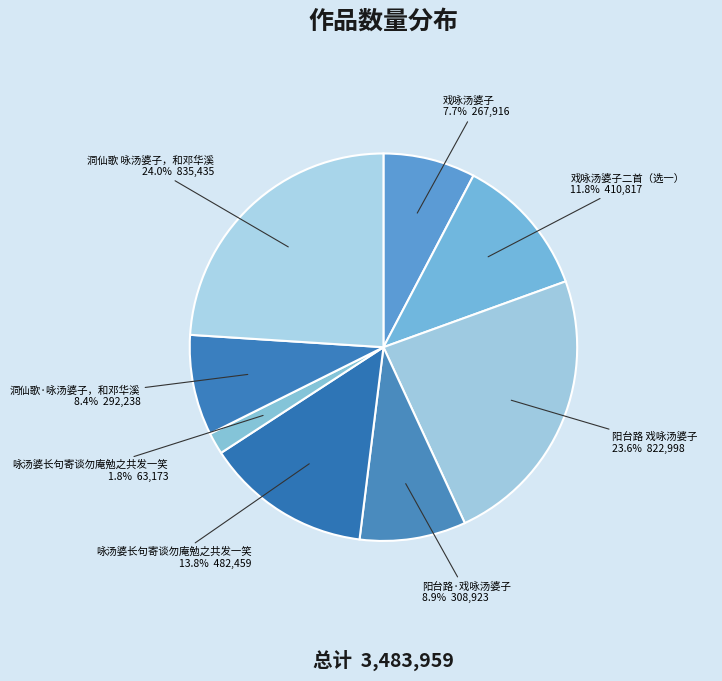

Which slice is the smallest?

咏汤婆长句寄谈勿庵勉之共发一笑 1.8% 63,173